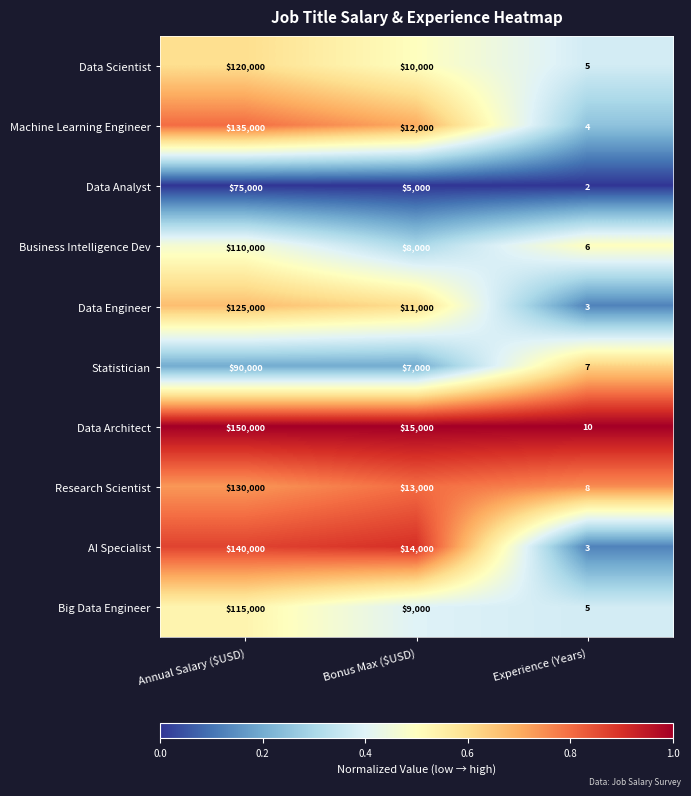

The Statistician series shows 7000 at Bonus Max ($USD). True or false?

True